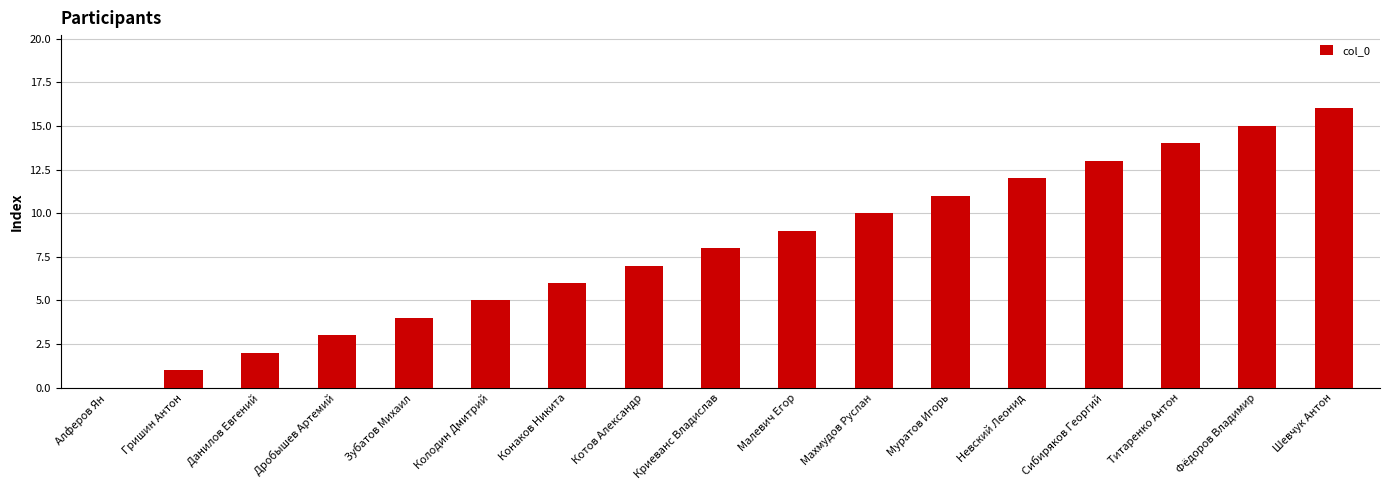

Which has a higher value, Титаренко Антон or Невский Леонид?

Титаренко Антон